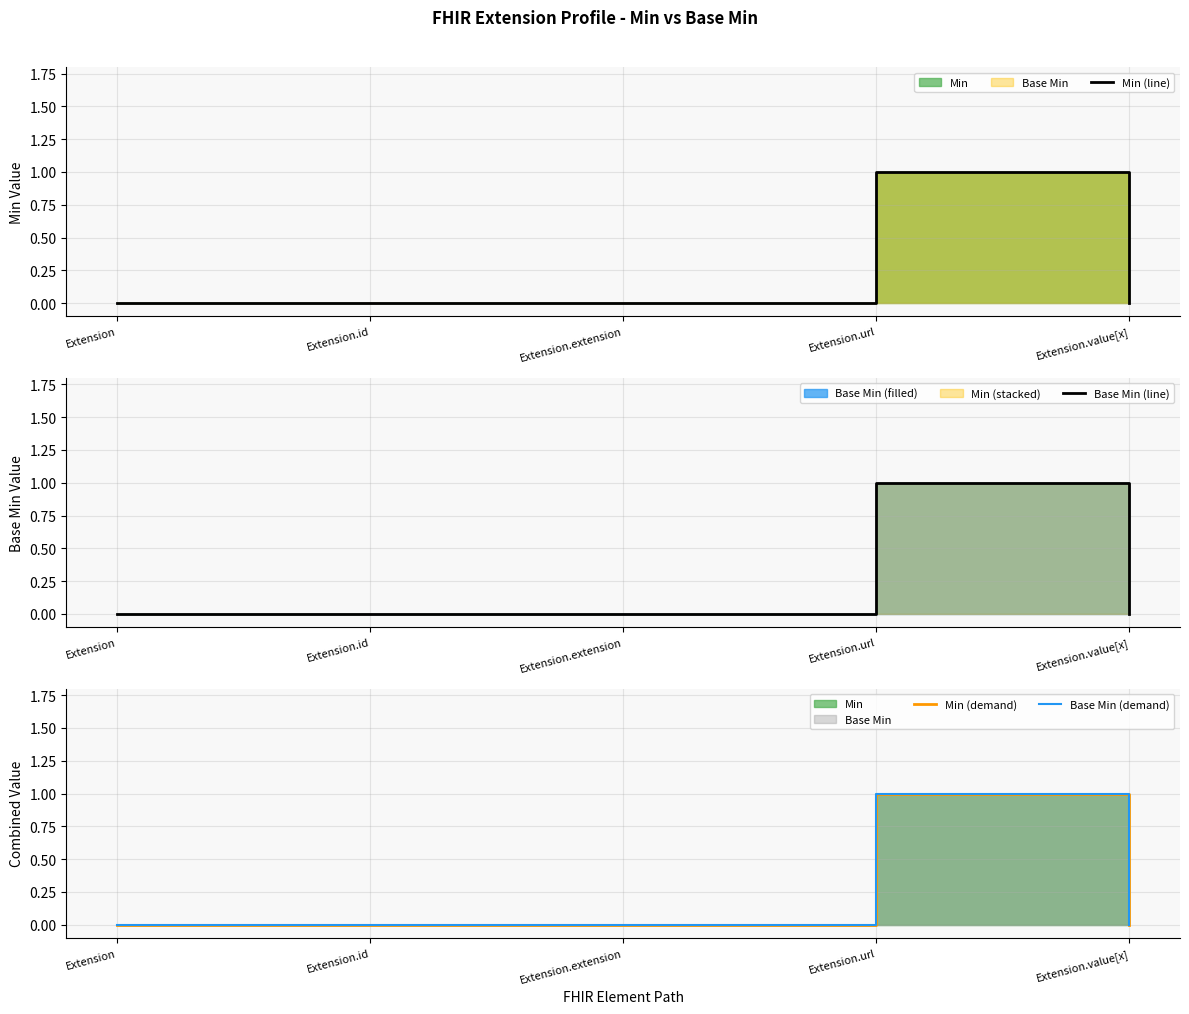

Rank the series at Extension from lowest to highest value.

Min (line), Base Min (line), Min (demand), Base Min (demand)